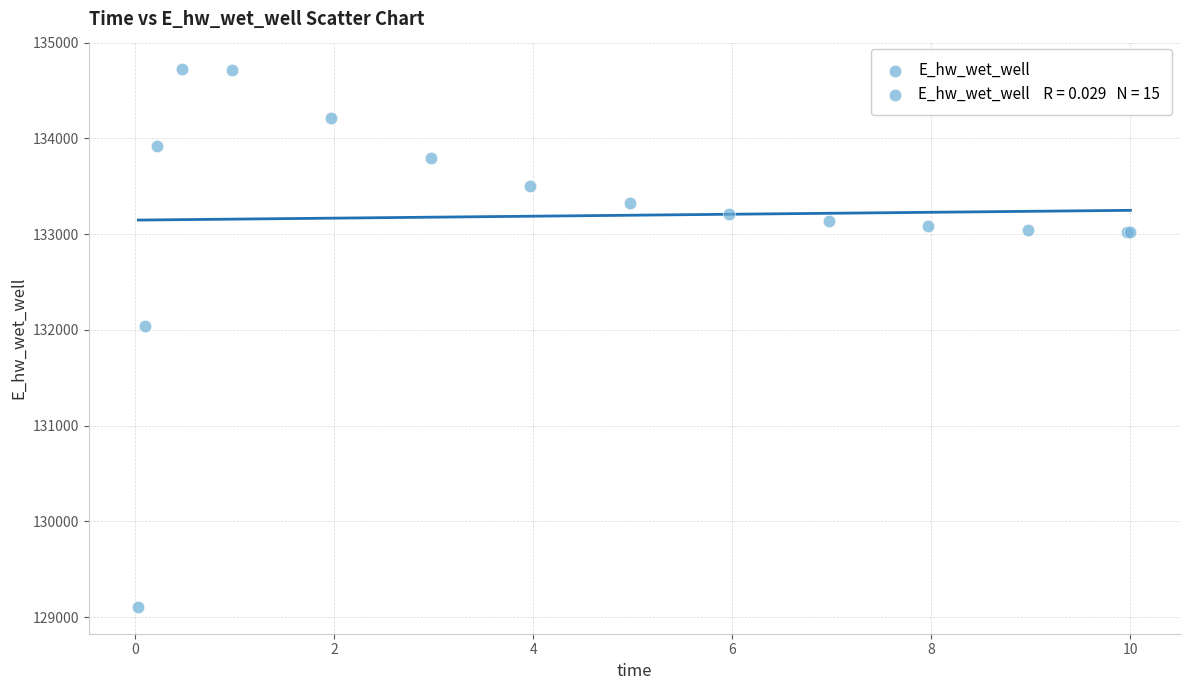

What Y value in the scatter plot is closest to 131918?

132040.9